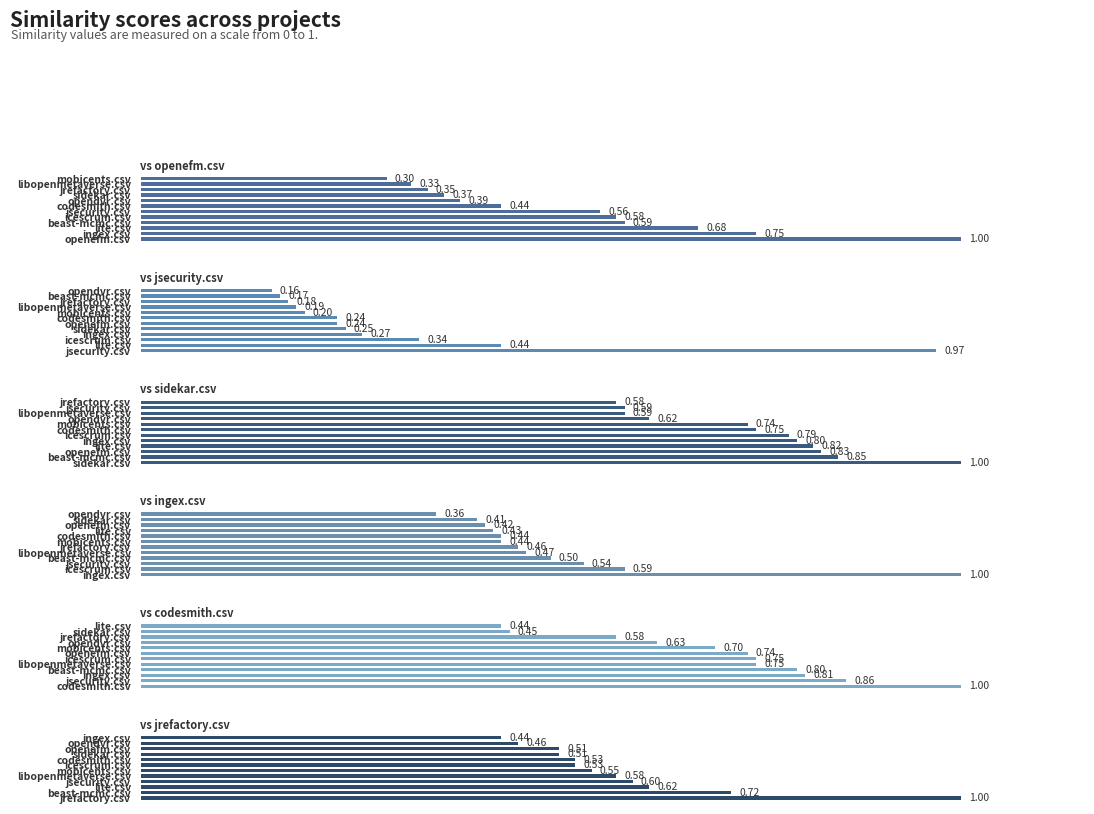

What value does the ingex.csv series have at jrefactory.csv?

0.5